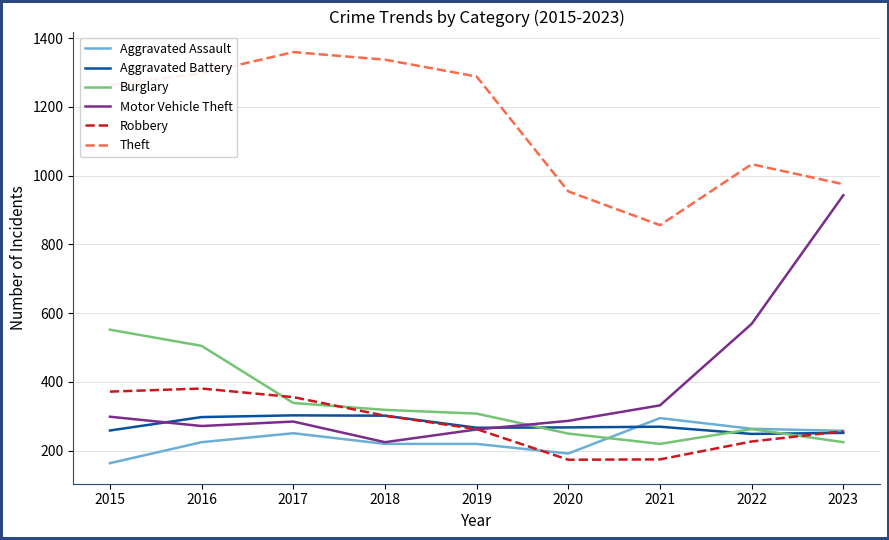

True or false: Robbery has more than 2 interior local peaks.

False